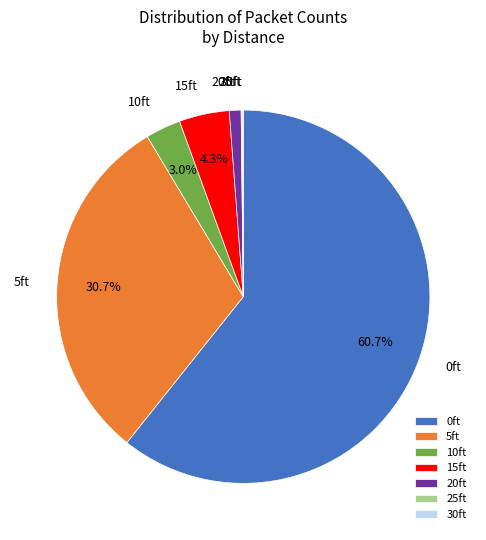

True or false: 15ft accounts for 4% of the total.

True